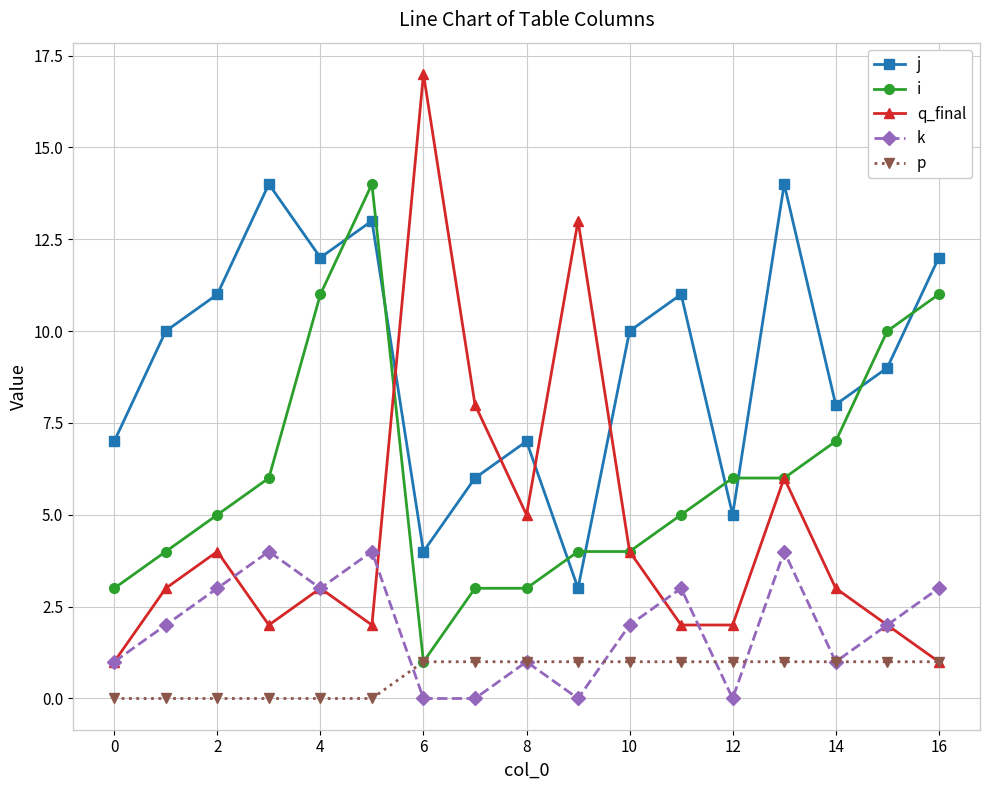

What are all the series names shown in the legend?

j, i, q_final, k, p